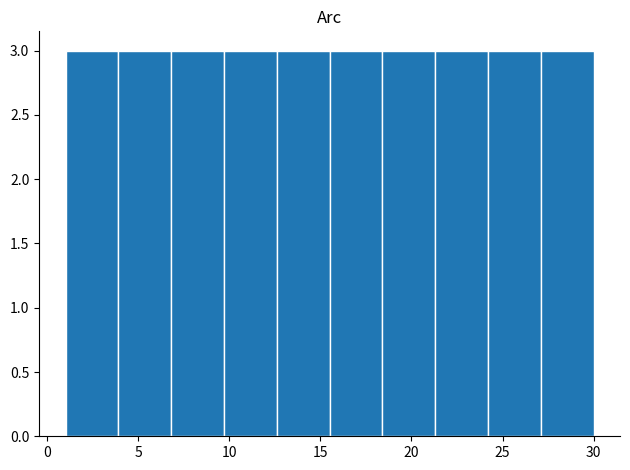

Reading left to right, transcribe this chart: for each bar, give the range it covers on the x-axis and its height. Neither the bar edges nor the heights are printed on the chart, so give them approximately, as read against the axes.

1.0 to 3.9: 3
3.9 to 6.8: 3
6.8 to 9.7: 3
9.7 to 12.6: 3
12.6 to 15.5: 3
15.5 to 18.4: 3
18.4 to 21.3: 3
21.3 to 24.2: 3
24.2 to 27.1: 3
27.1 to 30.0: 3